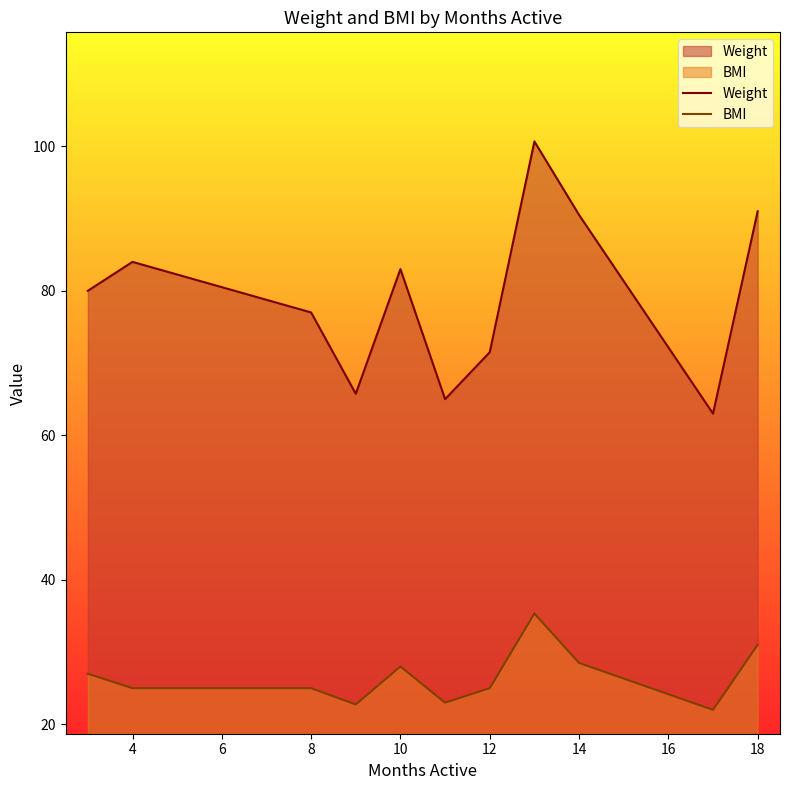

What is the difference between the maximum and minimum values in the Weight series?

37.7